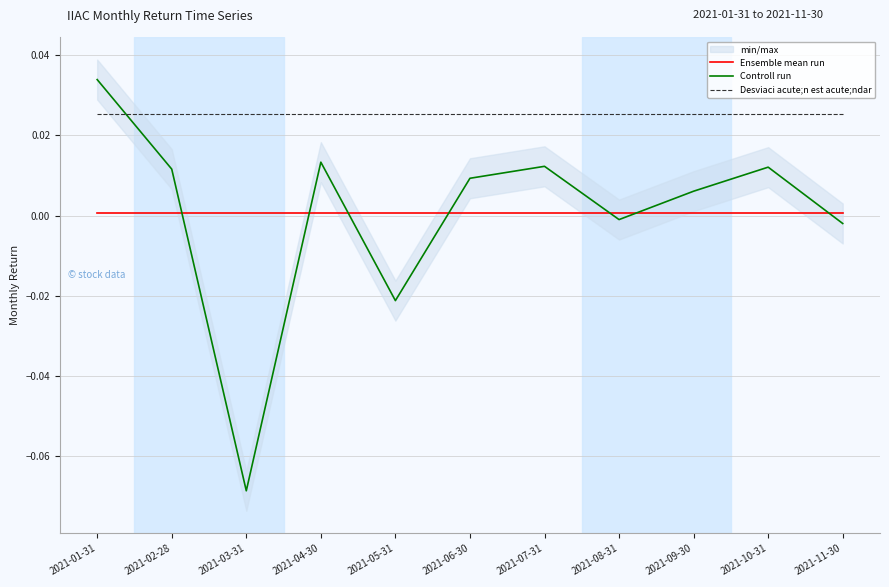

The Controll run series shows -0.1 at 2021-03-31. True or false?

False